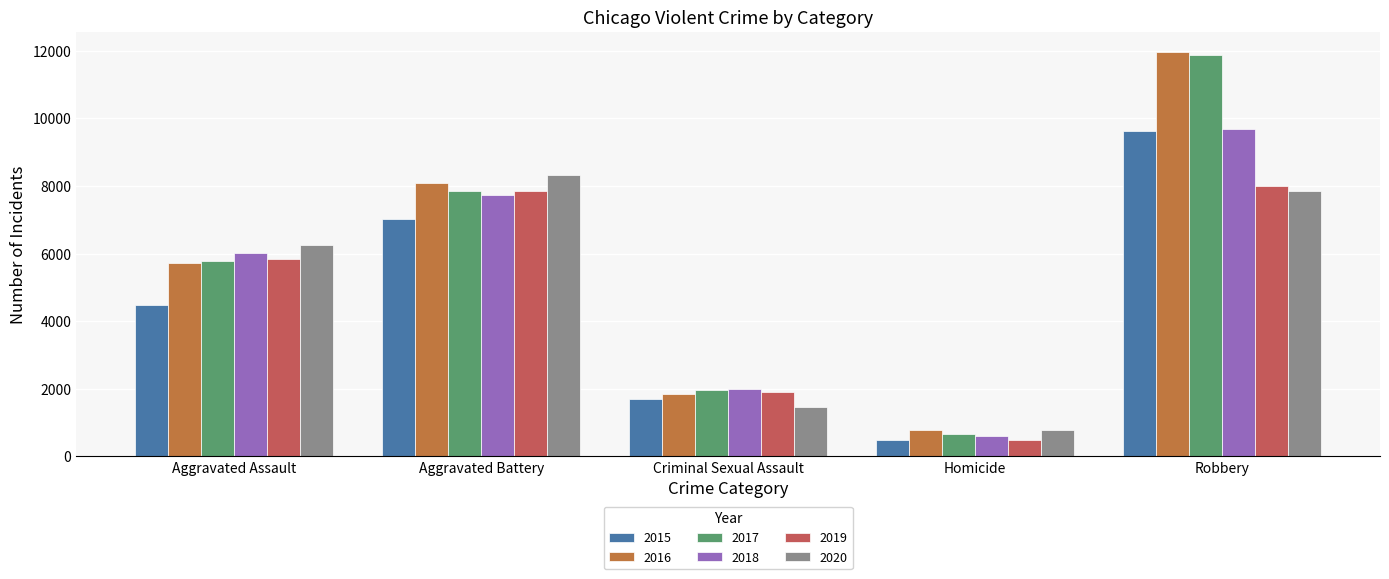

What is the value of the 2019 bar at the 3rd from the left?

1894